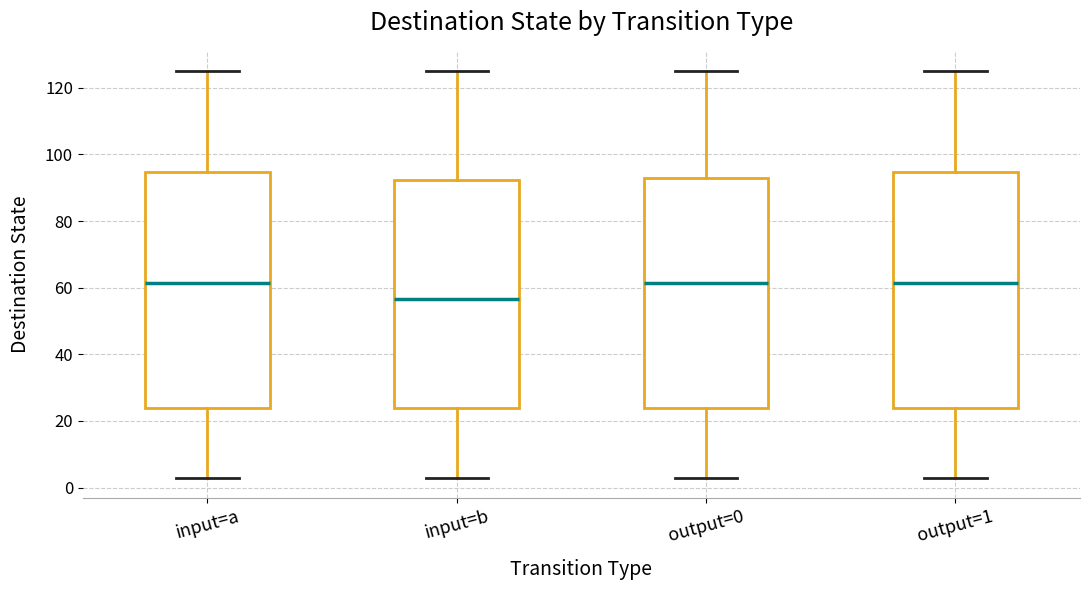

Where does the upper whisker of the box for input=b end on the y-axis? The values are not printed on the chart, so give them approximately, as read against the axis.

126